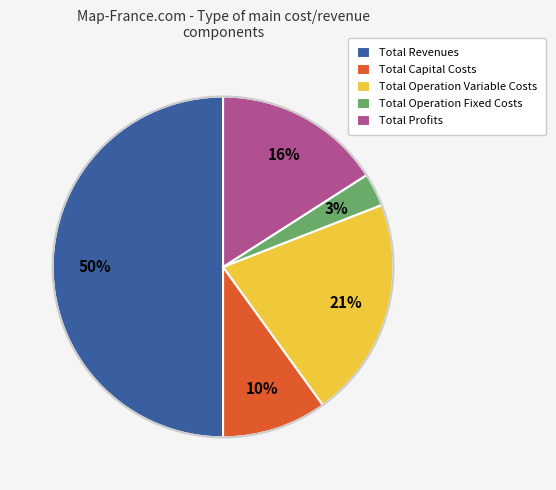

Is the sum of Total Capital Costs and Total Operation Fixed Costs greater than half?

No